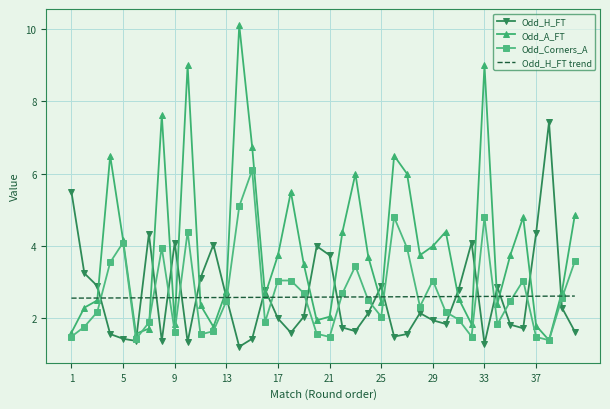

Which series has the widest spread of values?

Odd_A_FT